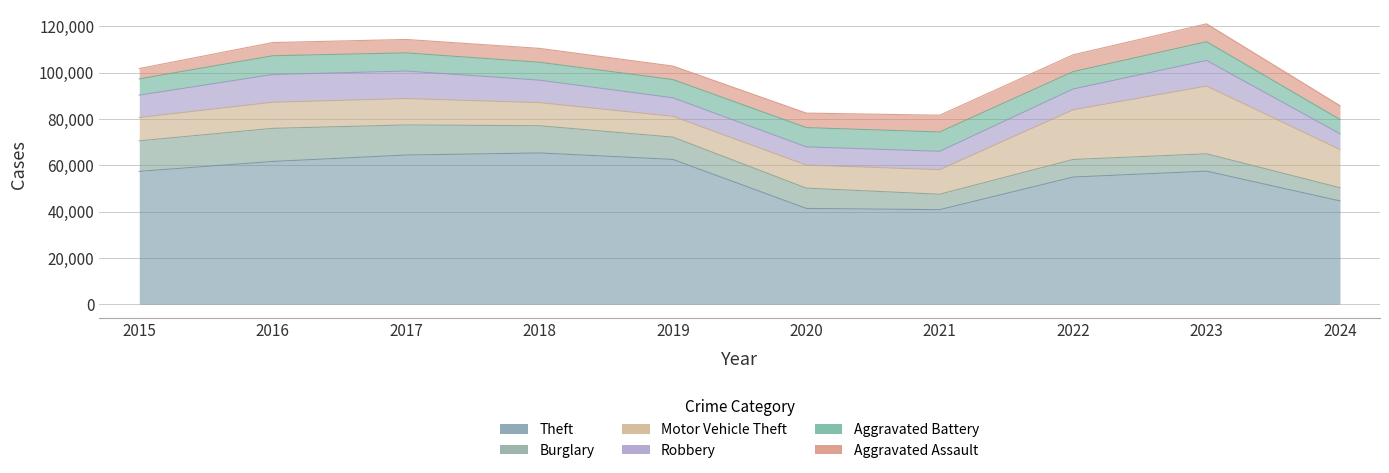

The value of Burglary at 2016 is 14289. True or false?

True